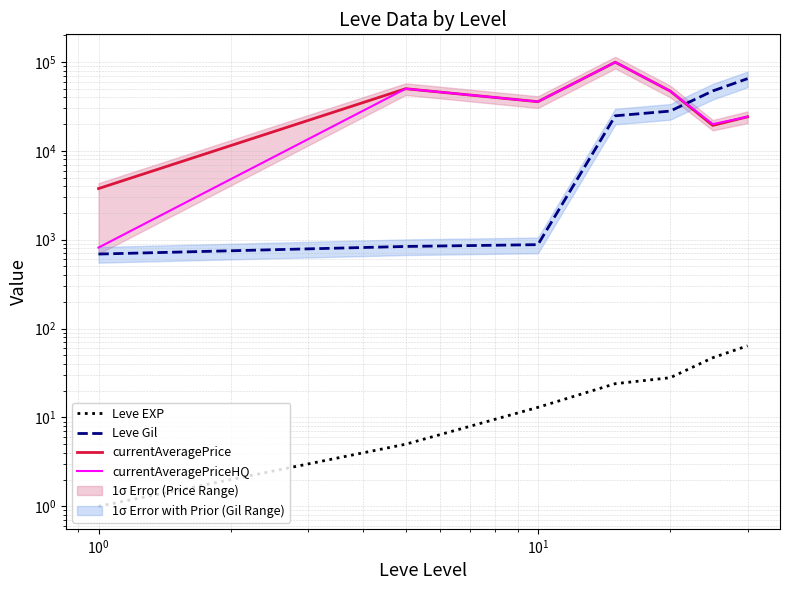

True or false: currentAveragePrice has a value of 1045 at $\mathdefault{10^{-2}}$.

False